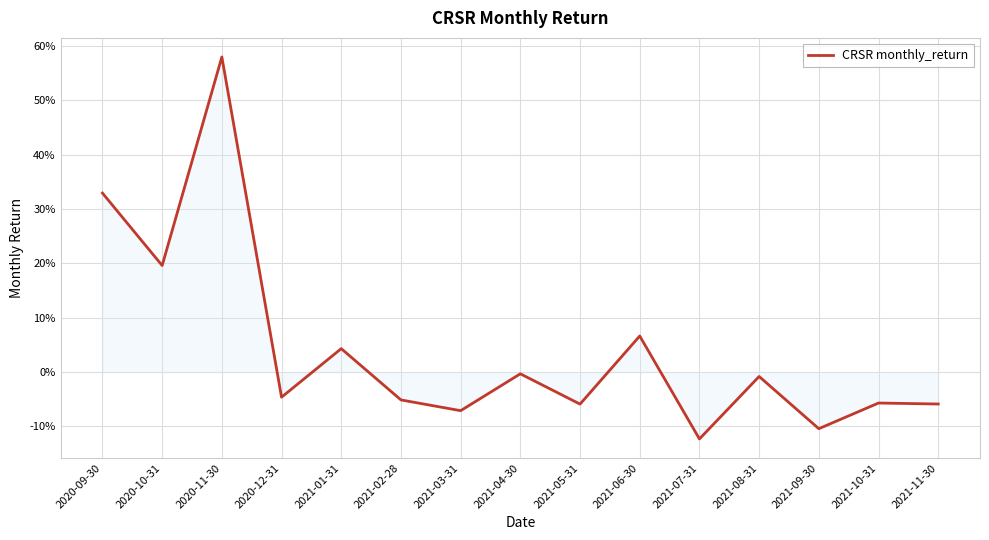

Is this an area chart (filled region under the line)?

Yes